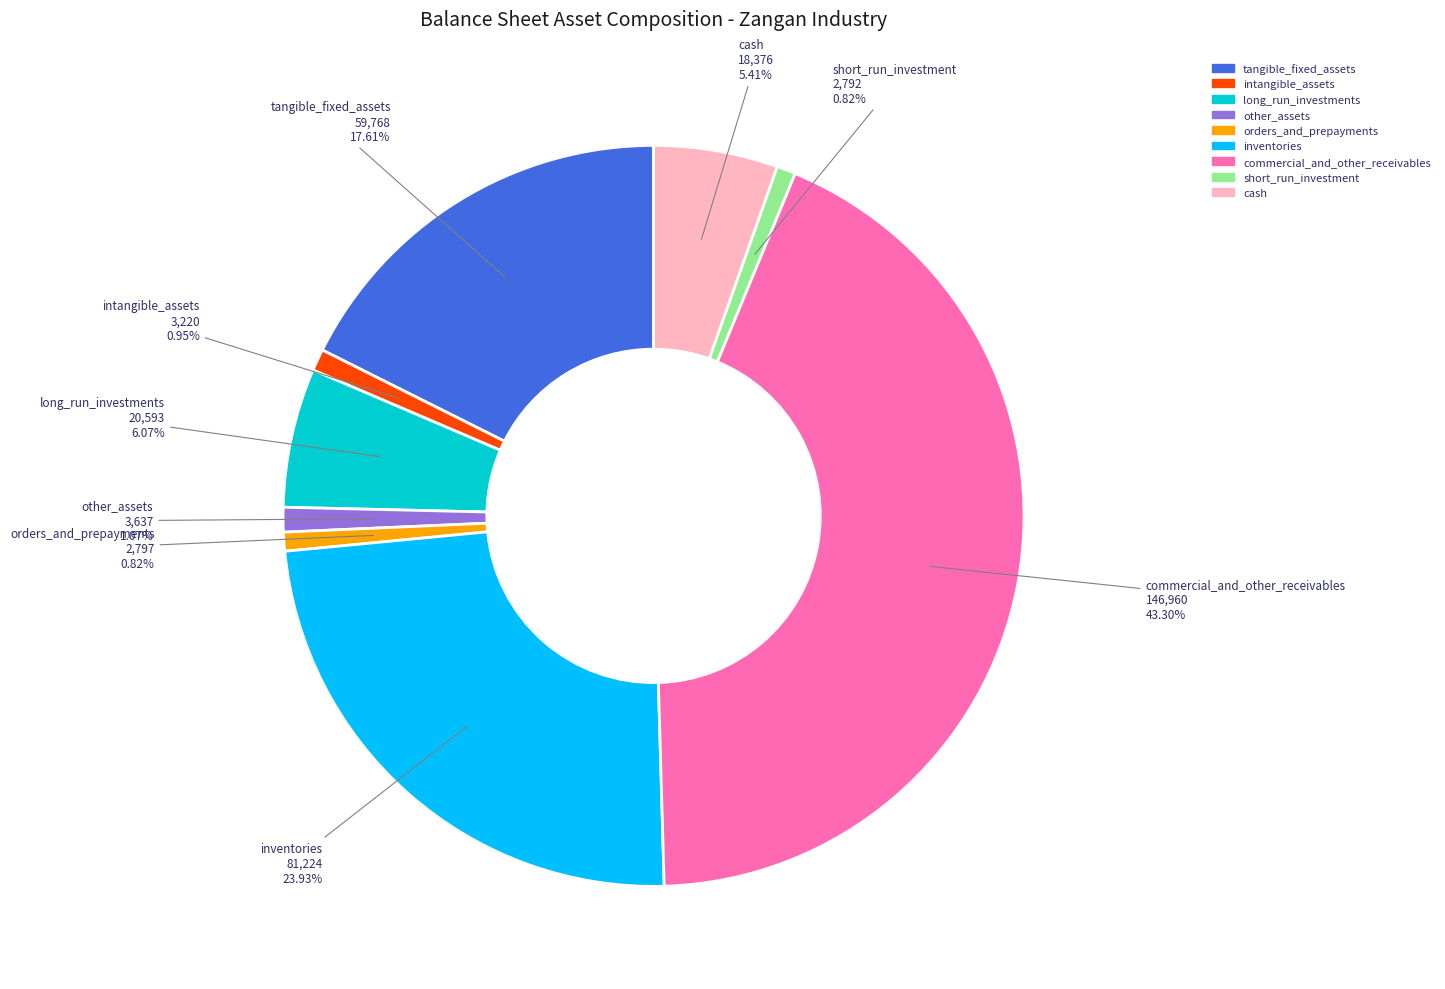

Which has a higher value, long_run_investments or cash?

long_run_investments